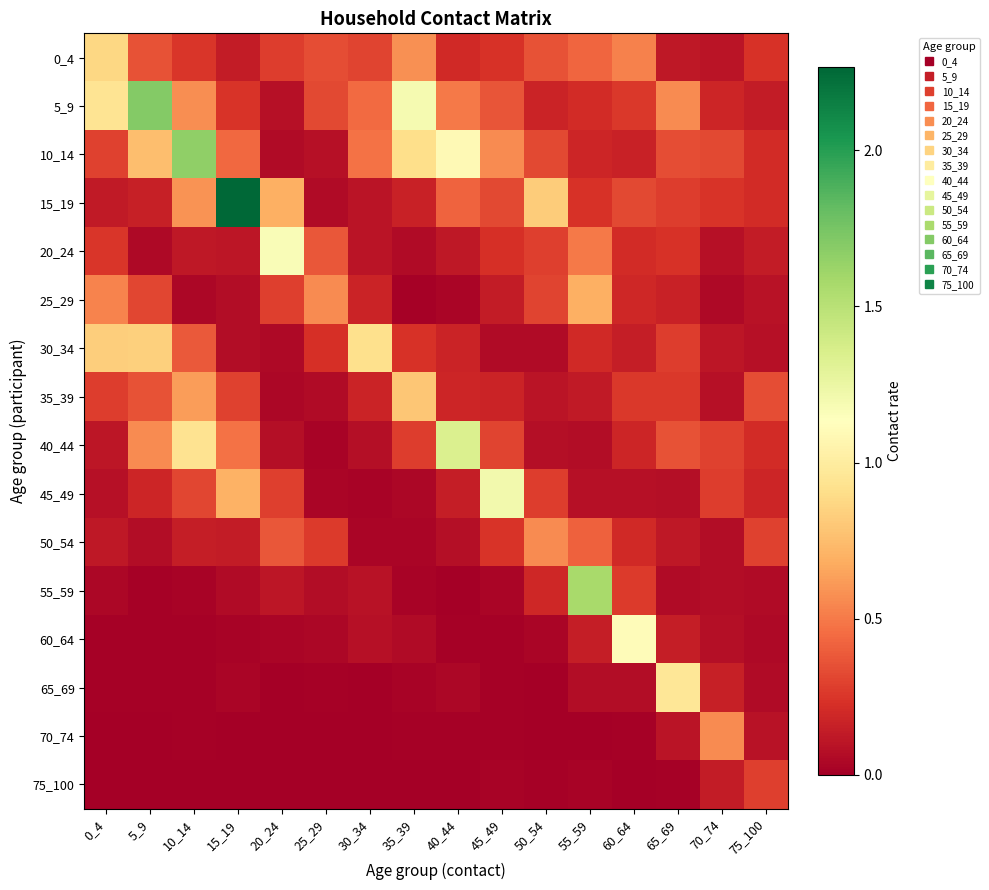

What is the total value across all series at 50_54?

3.6